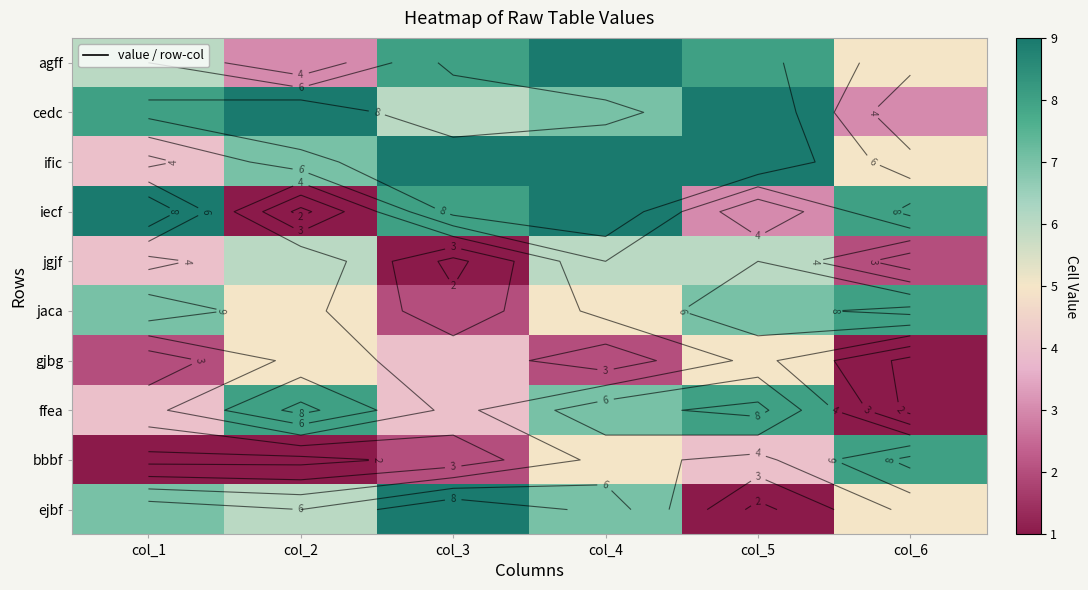

Which category has the lowest value across all series?

col_2